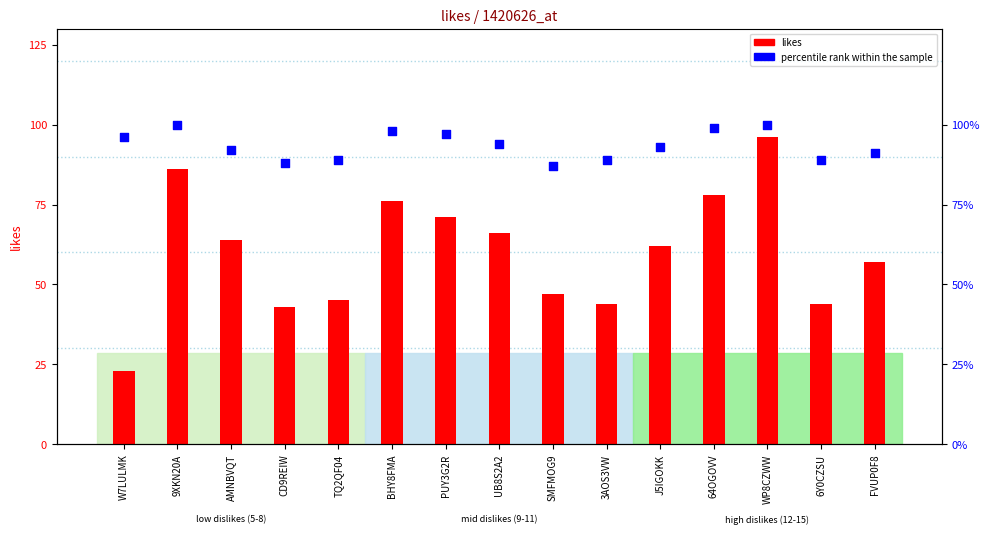

At which category is the sum across all series the highest?

WP8CZWW